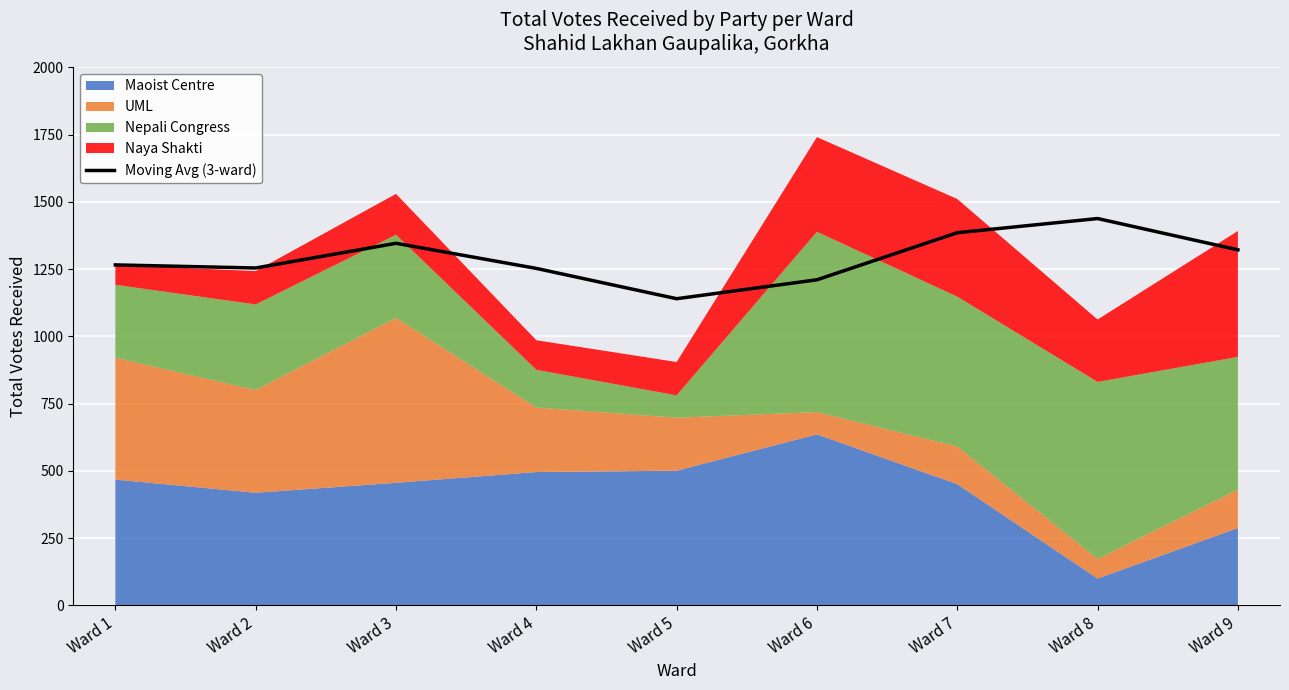

The value at Ward 9 is 685.3. True or false?

False